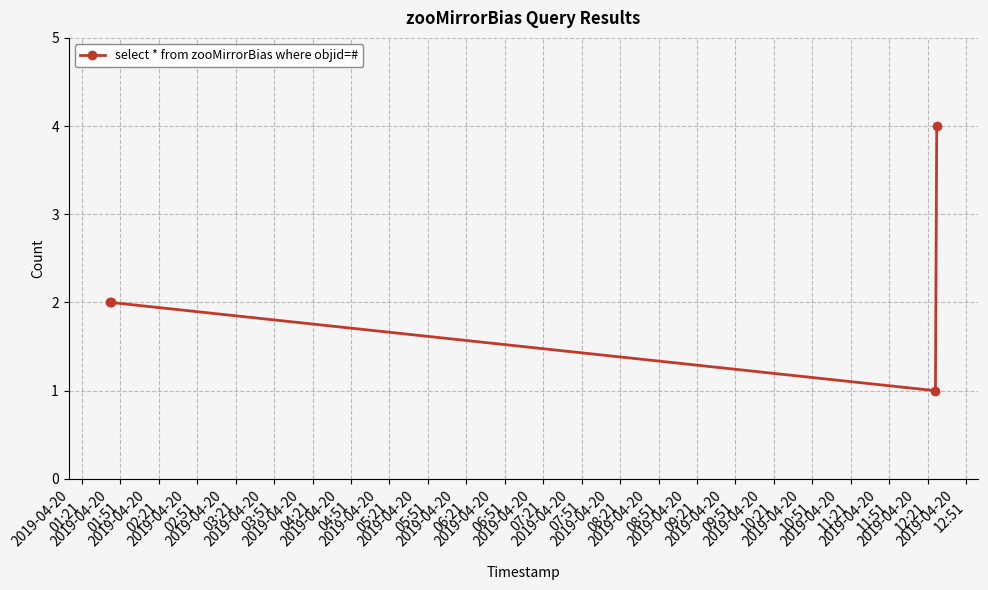

Reading left to right, extract all data points from this chart.

2	2	1	4